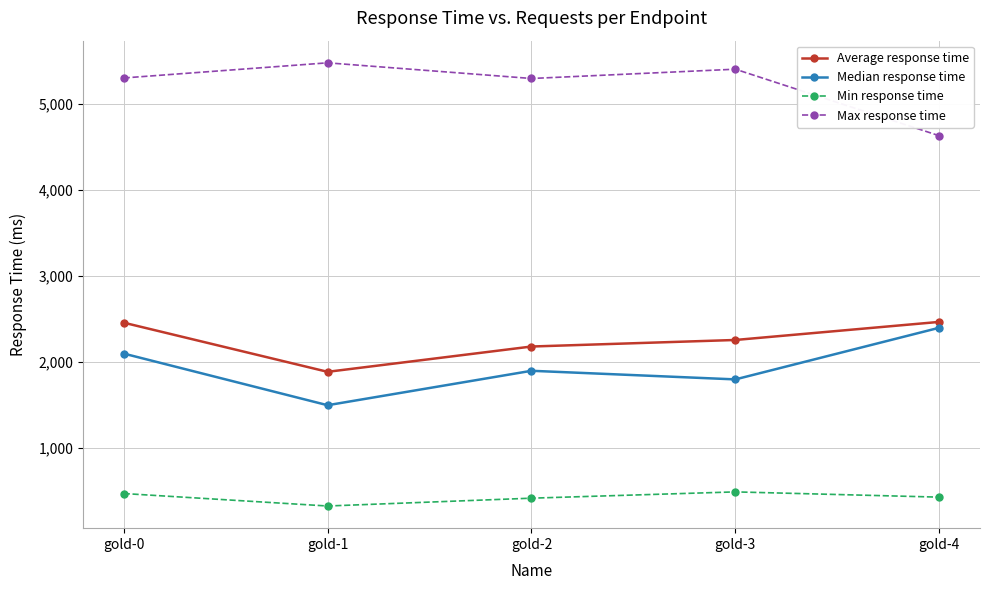

Is it true that Max response time equals 7843 at gold-4?

False